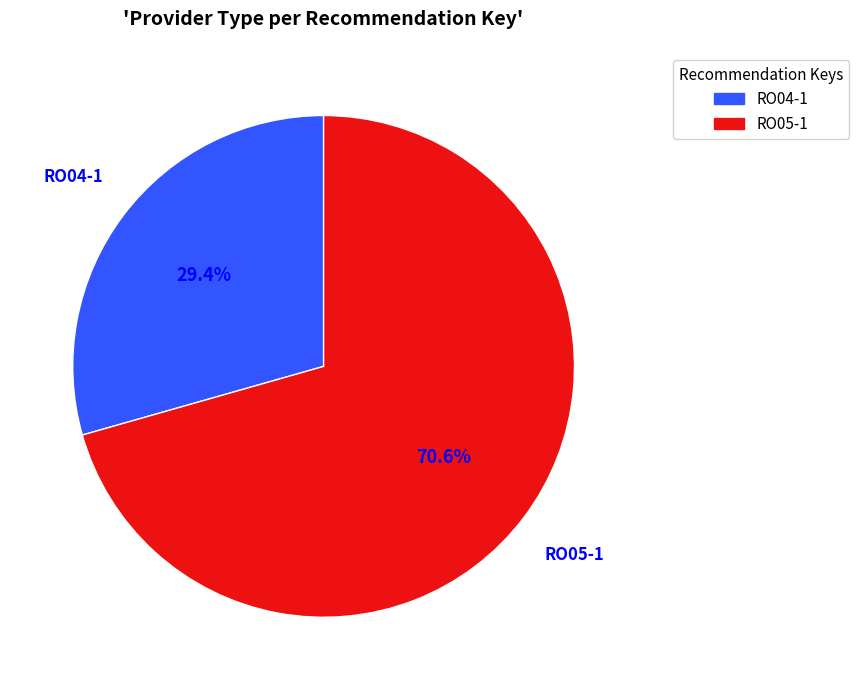

To the nearest percent, what is the average slice percentage?

50%